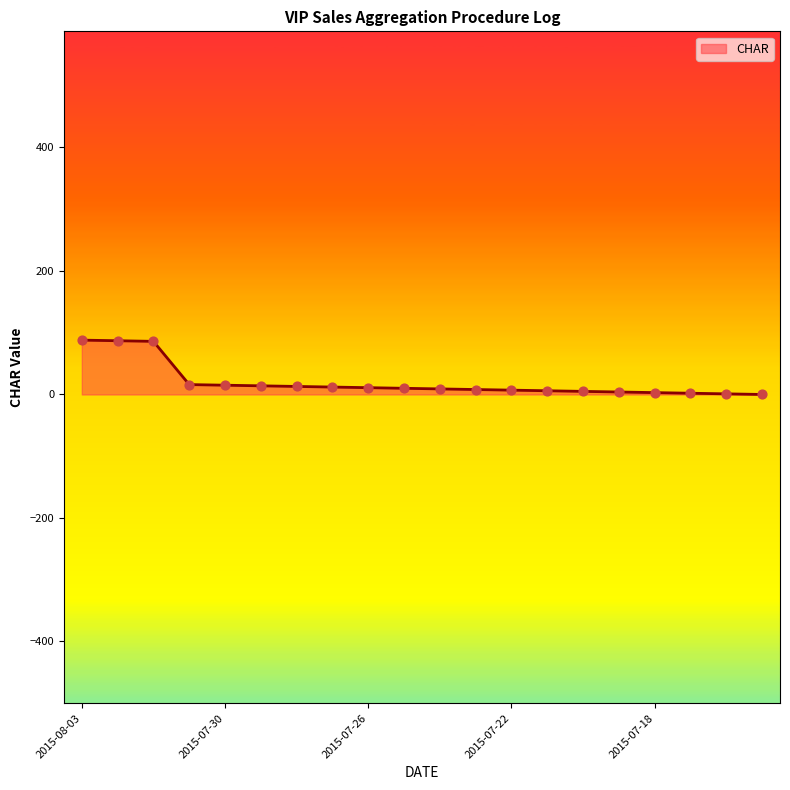

What is the maximum value shown in the chart?

88